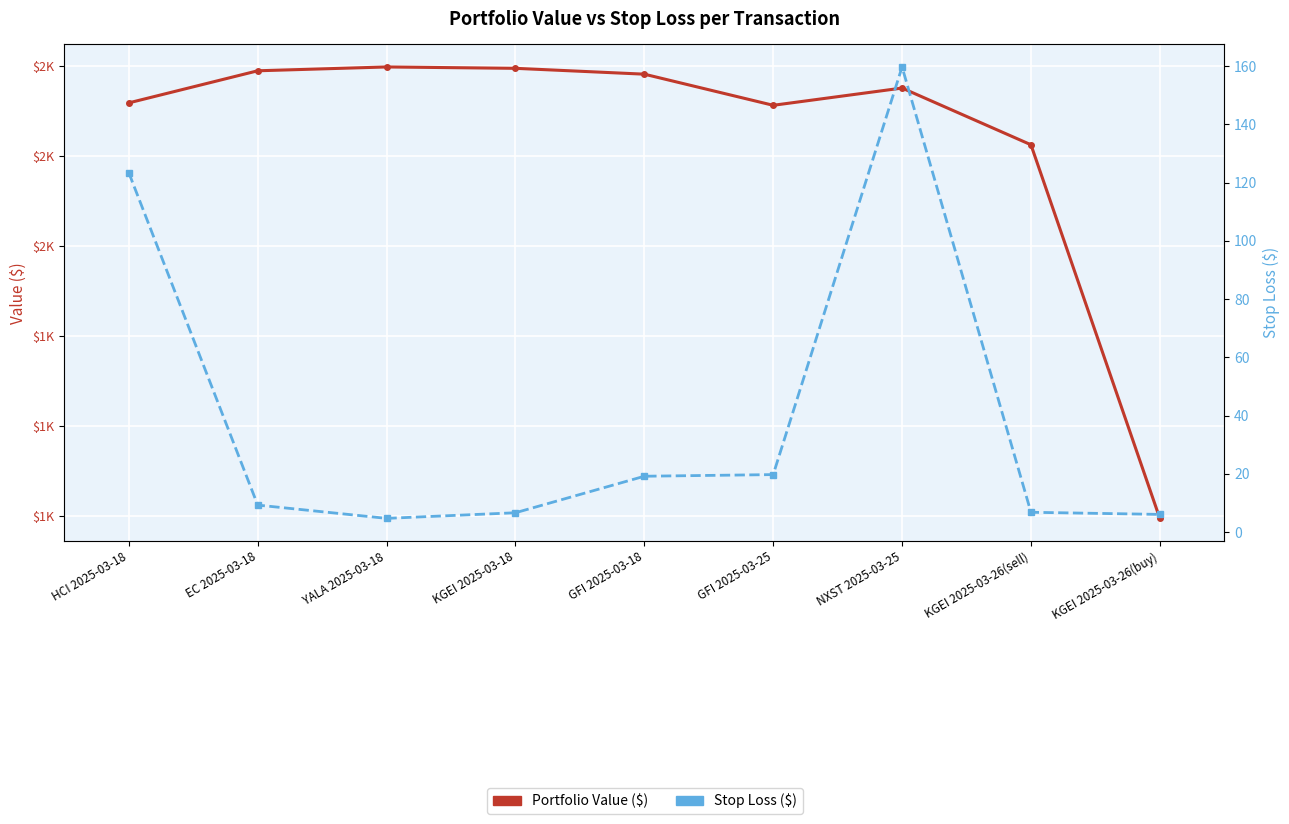

How many series are shown in this chart?

2